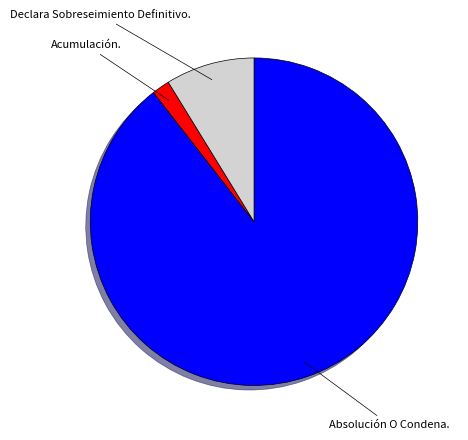

Is there any slice that represents more than half of the pie?

Yes